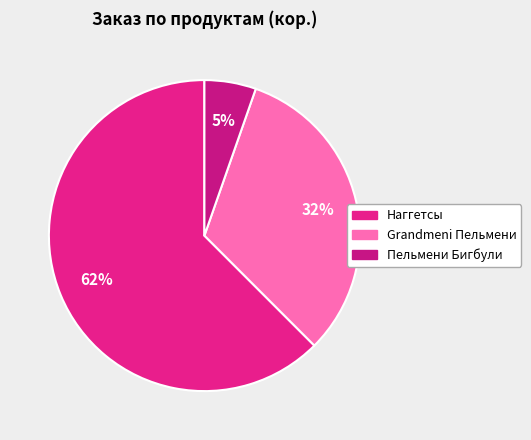

Which has a higher value, Grandmeni Пельмени or Пельмени Бигбули?

Grandmeni Пельмени